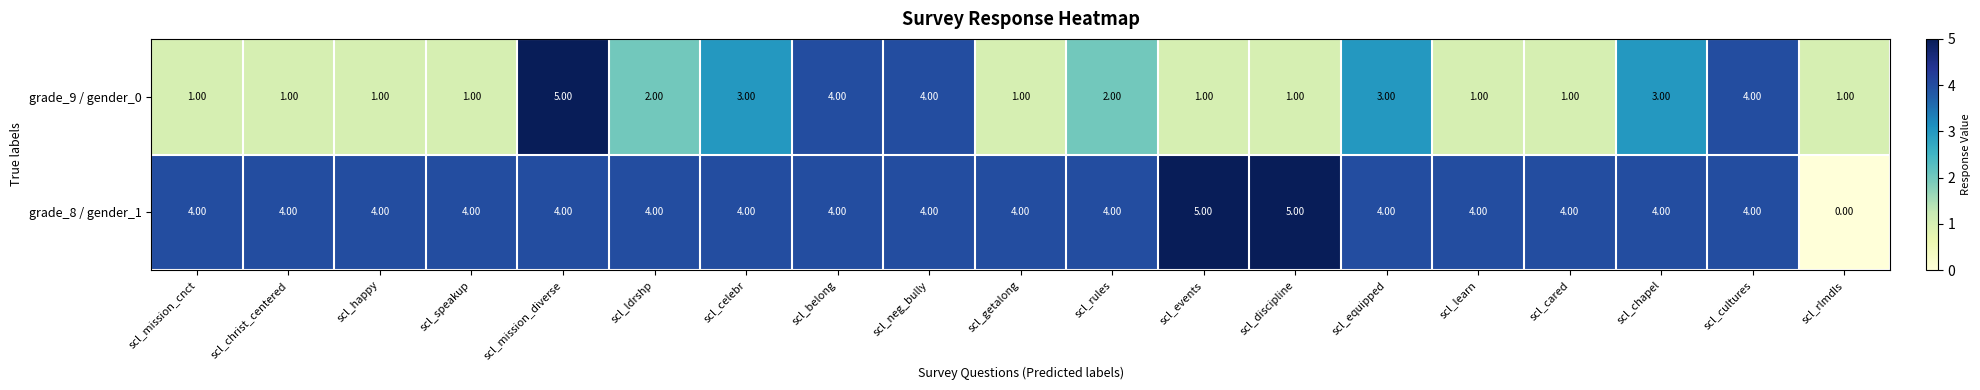

What is the difference between the second highest and second lowest values in the grade_9 / gender_0 series?

3